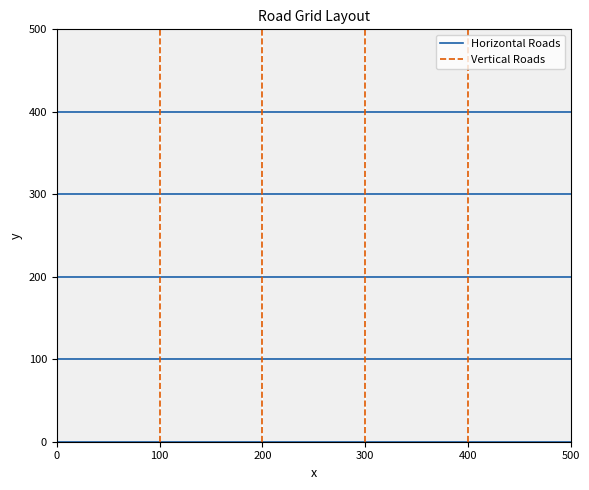

How many categories are shown in the chart?

2